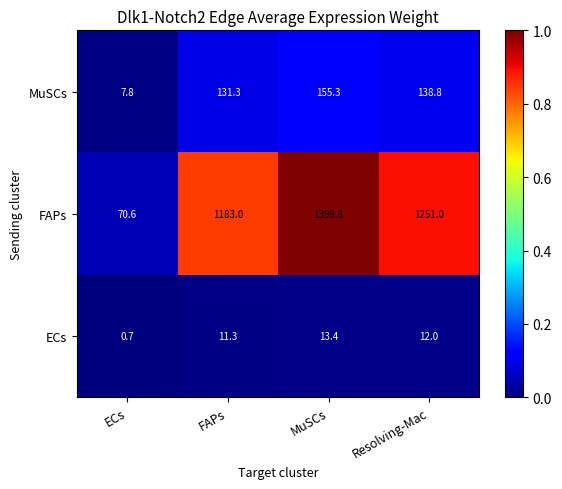

What is the spread (max minus min) of values at FAPs?

1171.7